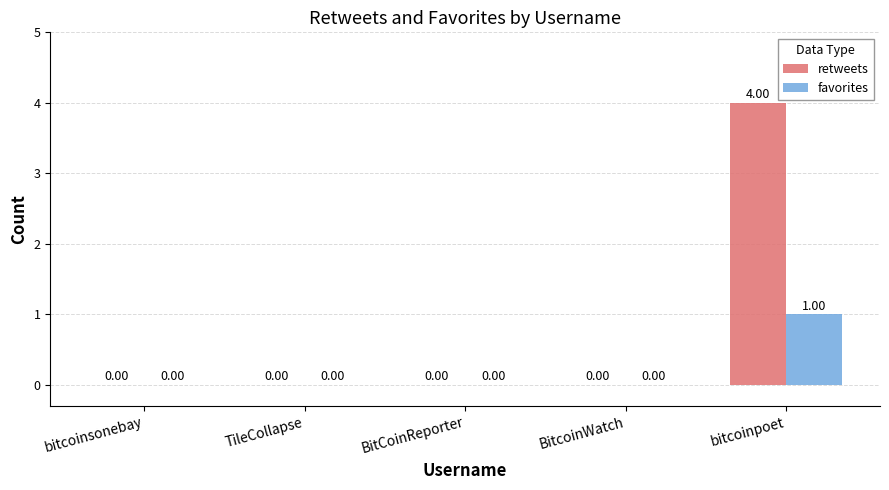

Which category has the highest value in the favorites series?

bitcoinpoet